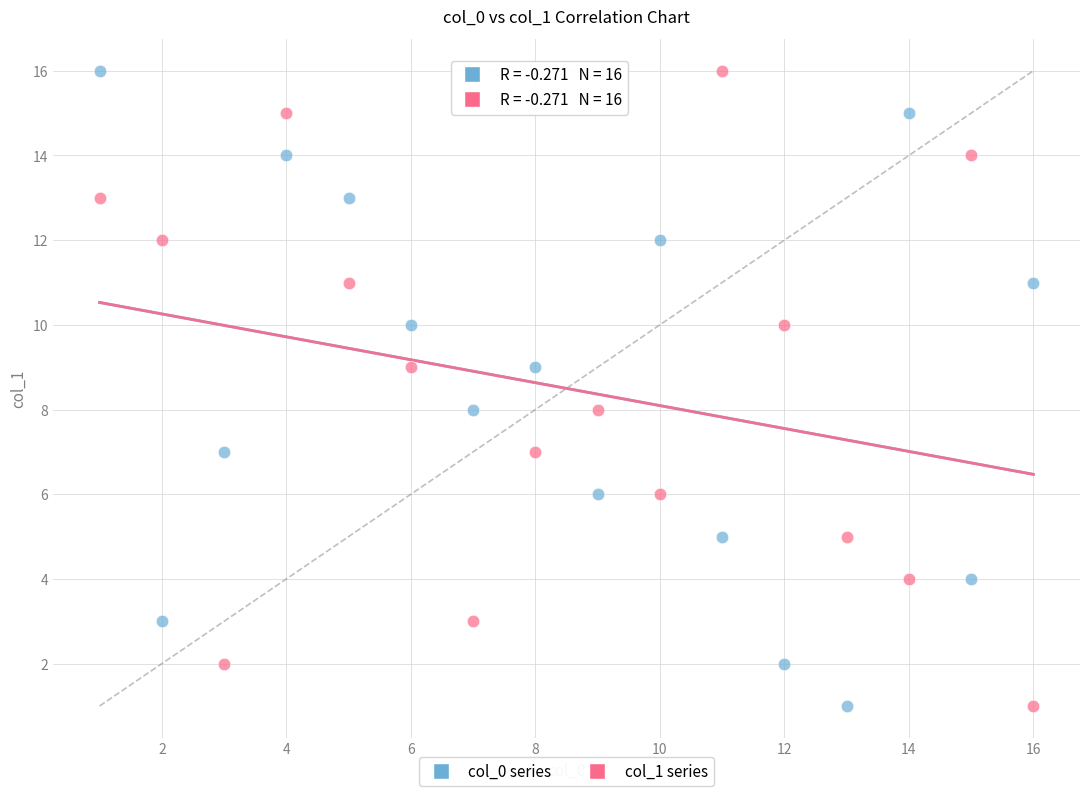

What are all the series names shown in the legend?

col_0 series, col_1 series